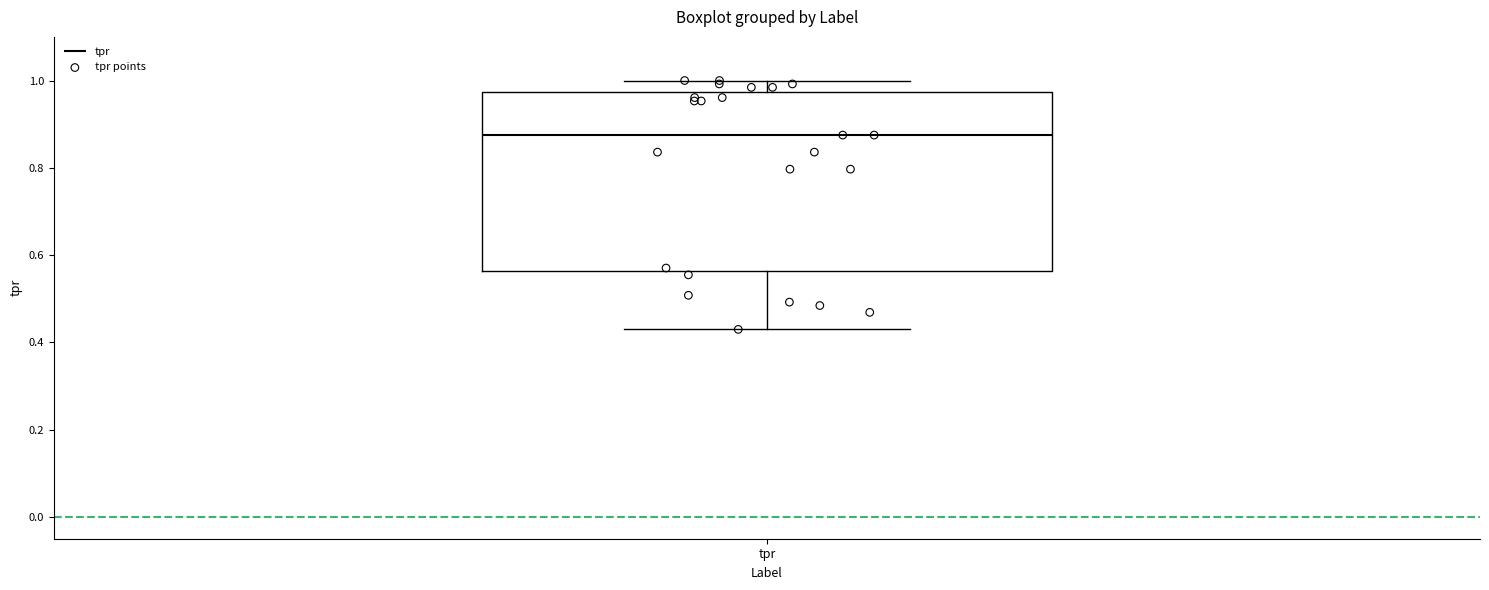

Transcribe this box plot: give where the median line is, the range the box spans, and where the two whiskers end, as read against the y-axis. The values are not printed on the chart, so give them approximately, as read against the axis.

median 0.88, box 0.56 to 0.98, whiskers 0.42 to 1.00